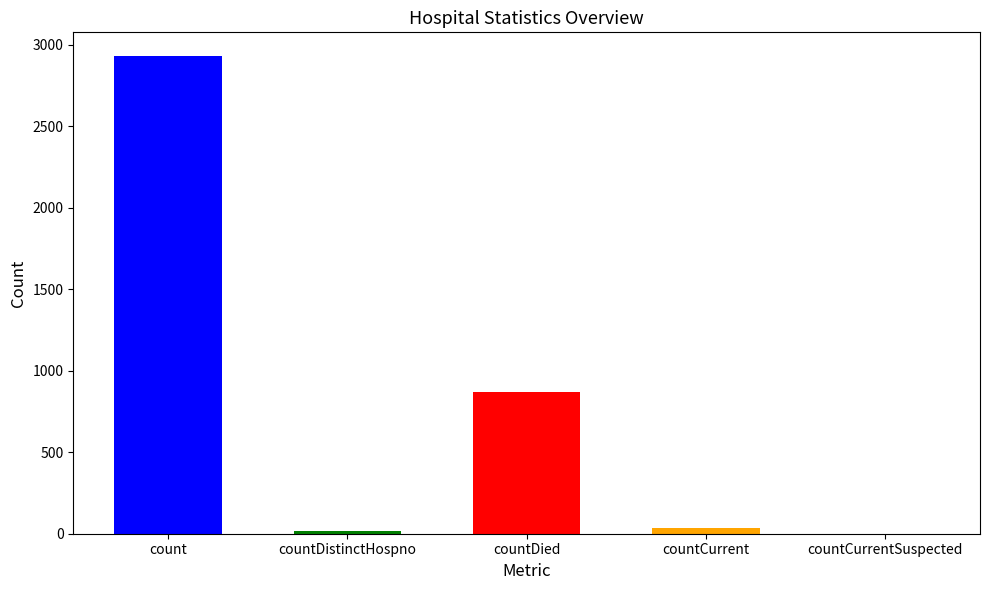

The chart shows a value of 0 at countCurrentSuspected. True or false?

True